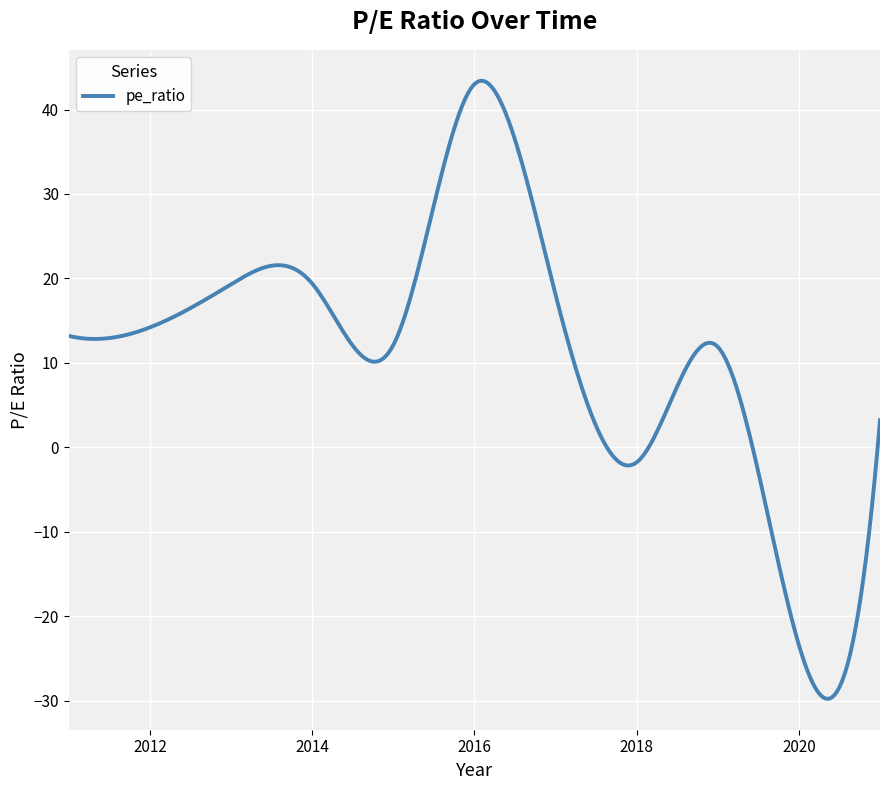

What is the minimum value shown in the chart?

-29.8